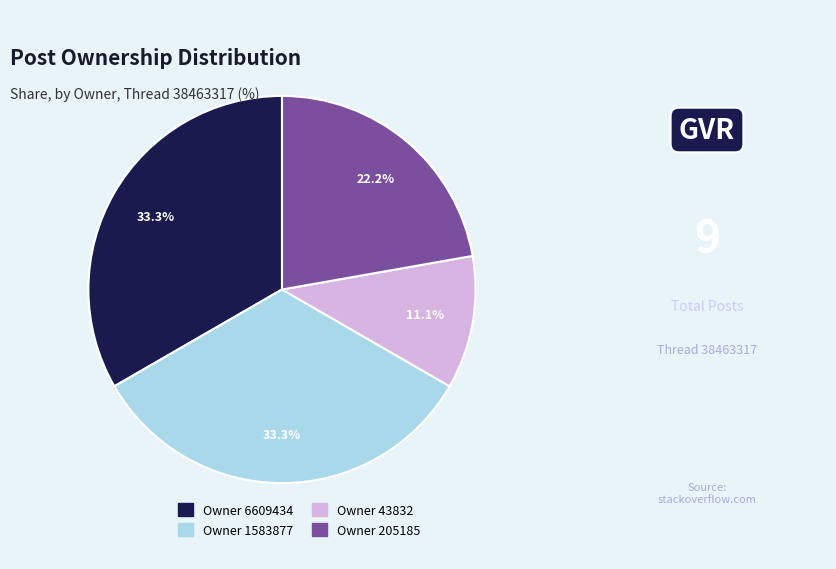

How much of the chart is everything except Owner 1583877?

66.7%